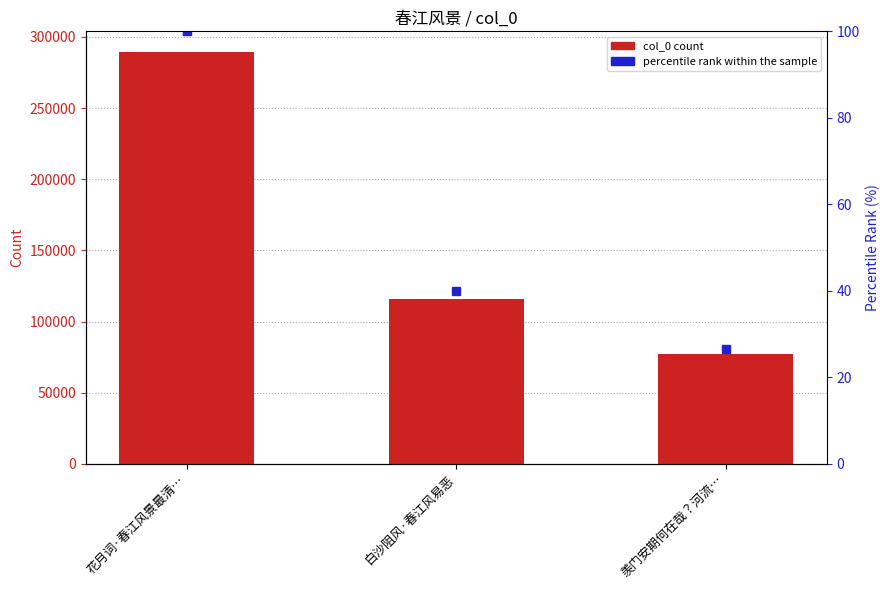

Reading left to right, what are all the values shown in this chart?

col_0: 花月词·春江风景最清…=289397.0	白沙阻风·春江风易恶=115726.0	羡门安期何在哉？河流…=77092.0
percentile rank within the sample: 花月词·春江风景最清…=100.0	白沙阻风·春江风易恶=40.0	羡门安期何在哉？河流…=26.6